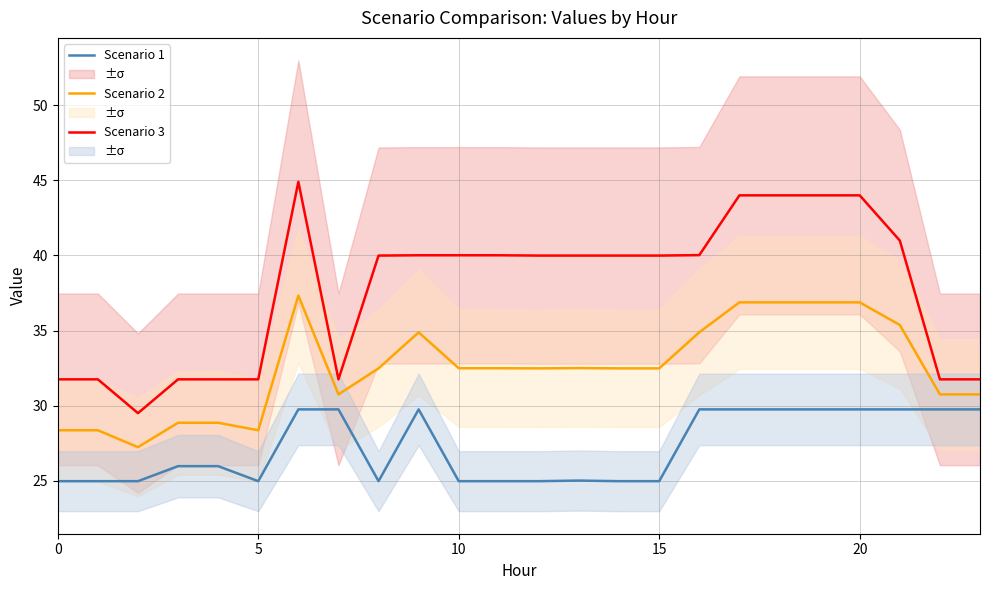

True or false: Scenario 1 and Scenario 2 cross at least once.

False